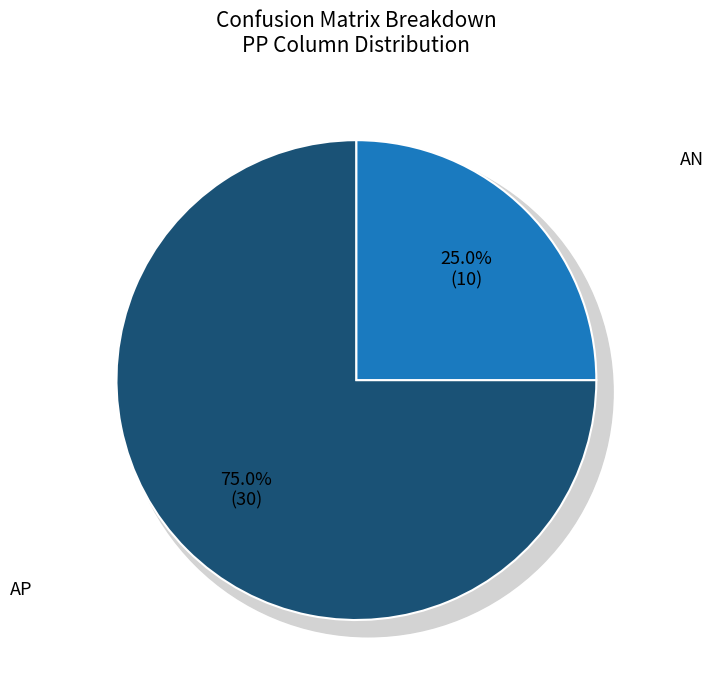

To the nearest percent, what is the difference between the AP and AN slice percentages?

50%